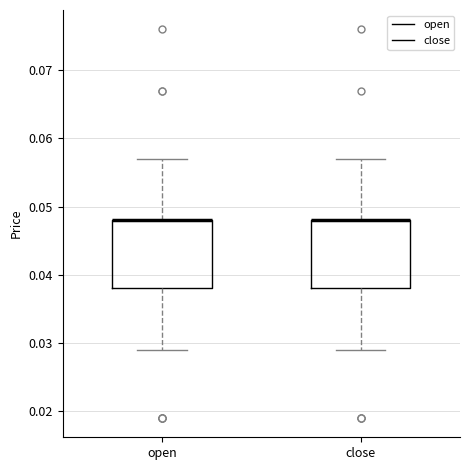

Reading left to right, read every box against the y-axis: the position of its median line, the range the box covers, and the ends of its whiskers. The values are not printed on the chart, so give them approximately, as read against the axis.

open: median 0.048 (drawn on the box's upper edge), box 0.038 to 0.048, whiskers 0.029 to 0.057
close: median 0.048 (drawn on the box's upper edge), box 0.038 to 0.048, whiskers 0.029 to 0.057